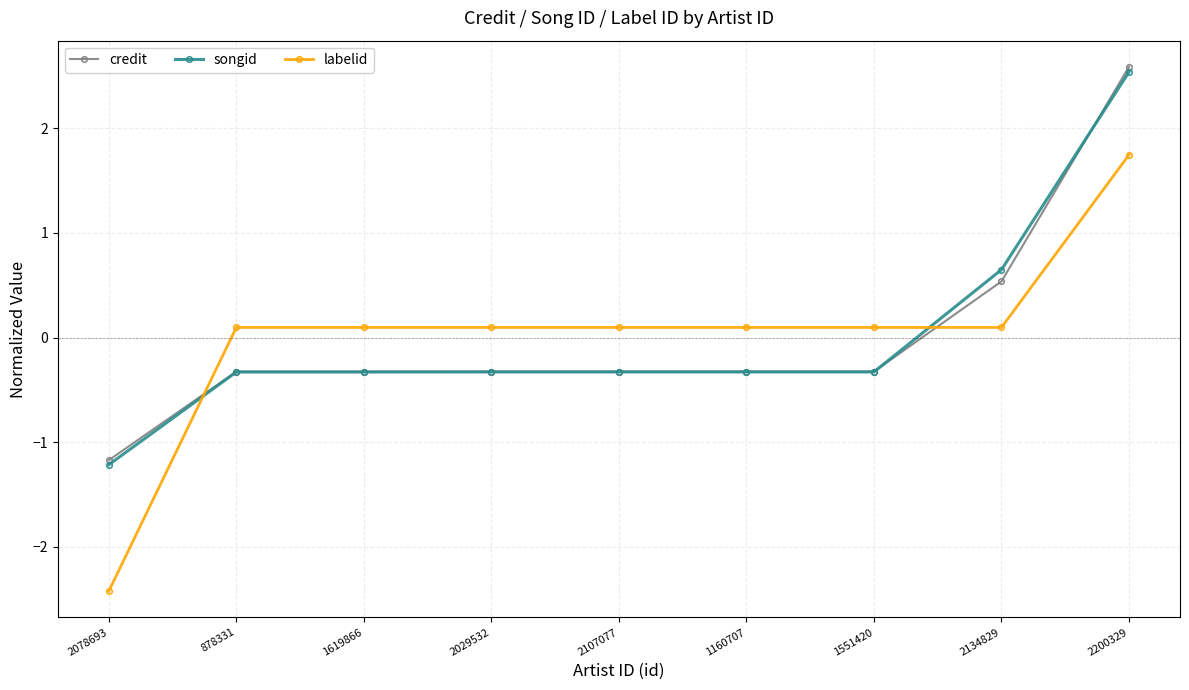

What is the label of the 2nd point from the right?

2134829